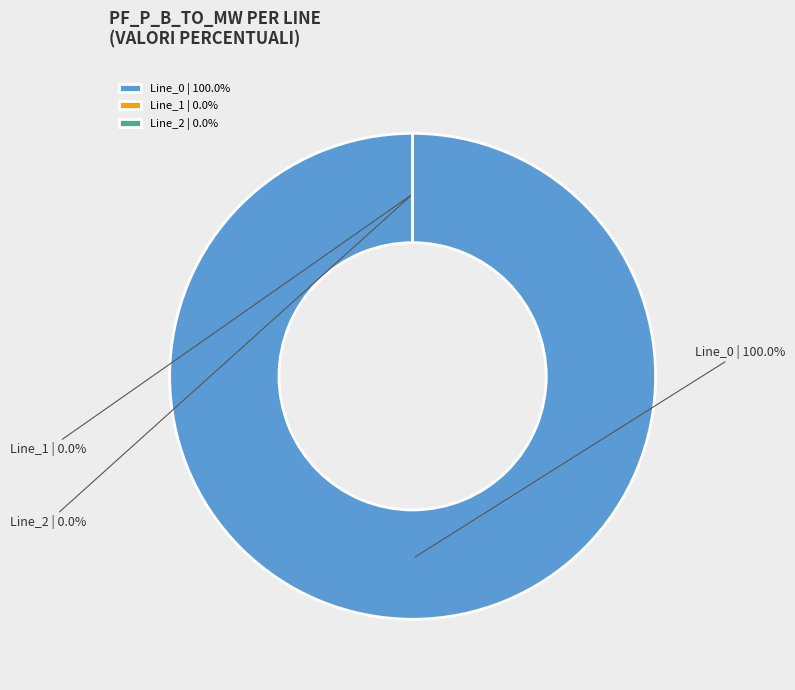

What percentage is the Line_0 slice, to the nearest percent?

100%